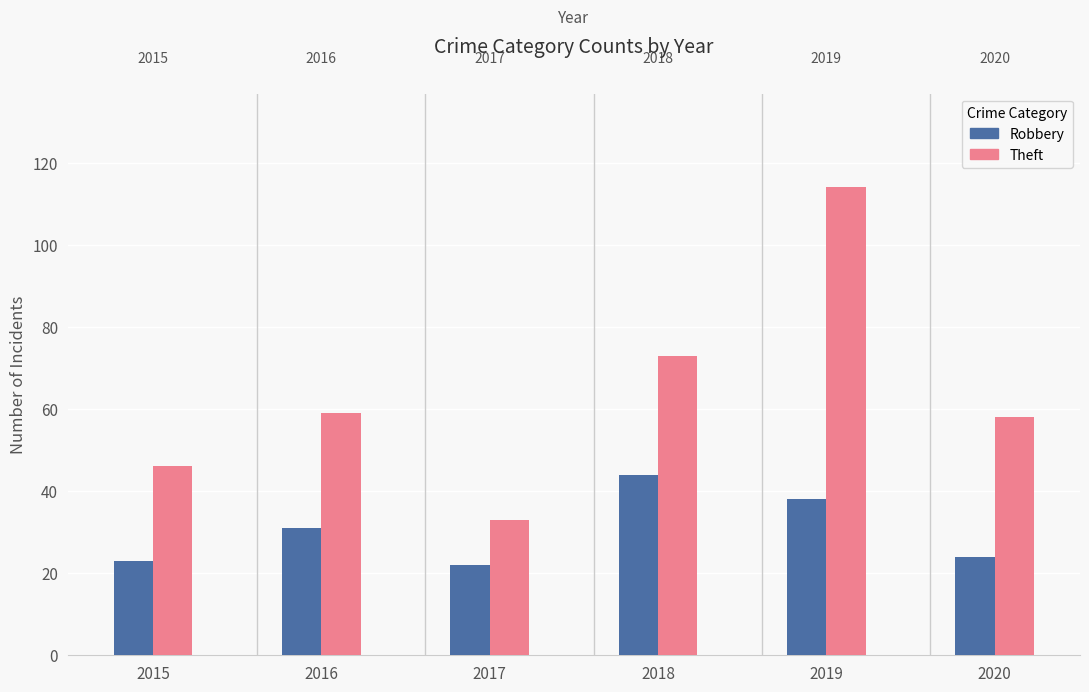

The value of Robbery at 2018 is 75. True or false?

False